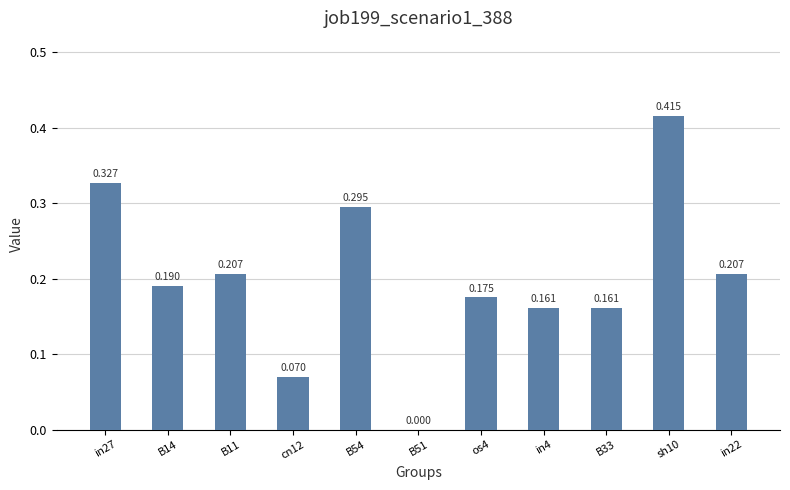

Between sh10 and in4, which is larger?

sh10